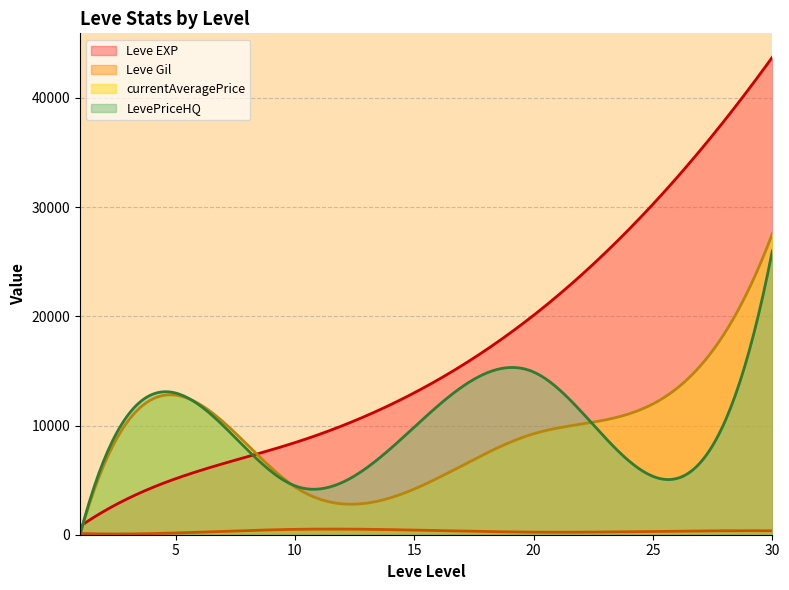

In Leve Gil, how many points are lower than both neighbors (excluding endpoints)?

2